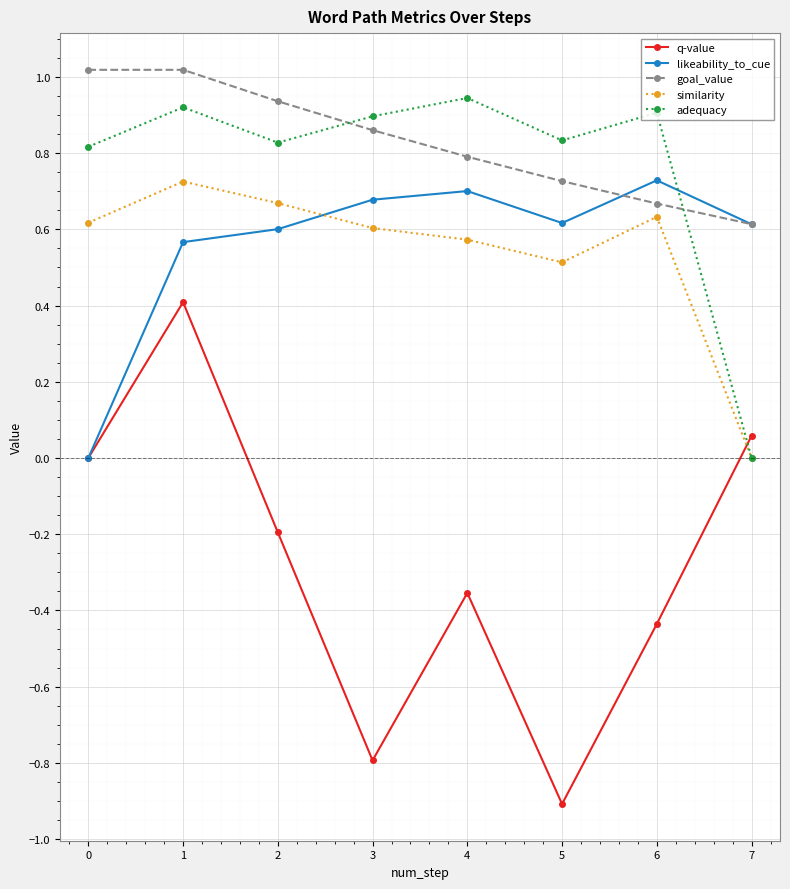

What is the difference between the highest and lowest values at 0?

1.0